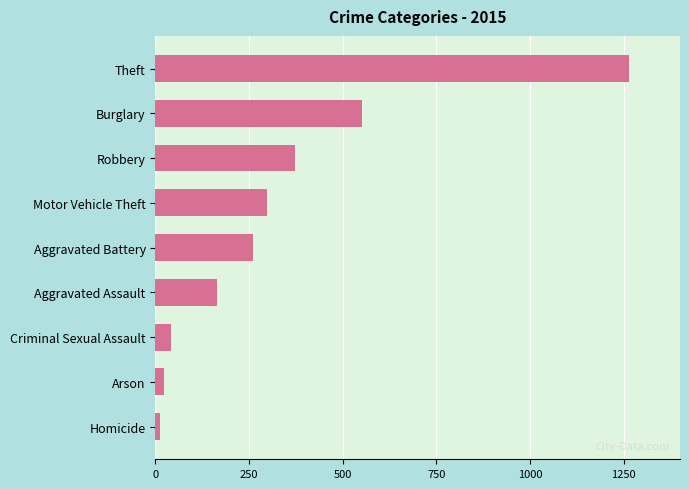

What is the minimum value shown in the chart?

13